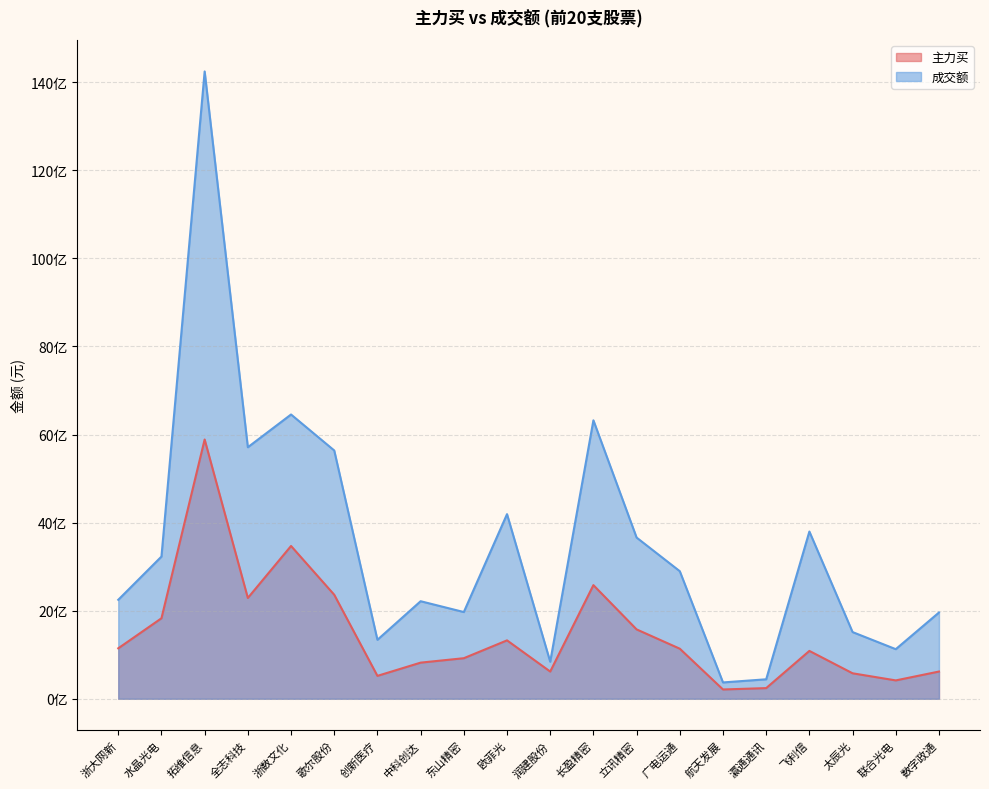

Where is the first local maximum for 成交额?

拓维信息